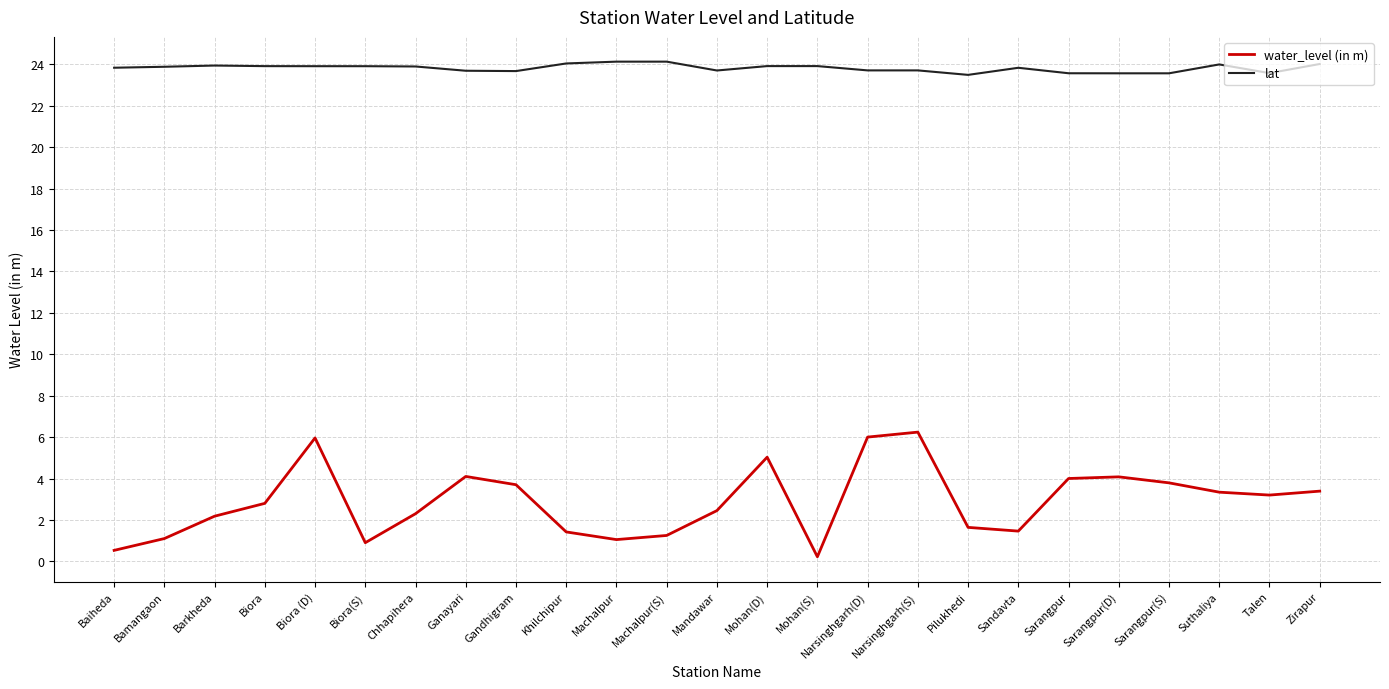

True or false: lat and water_level (in m) cross at least once.

False